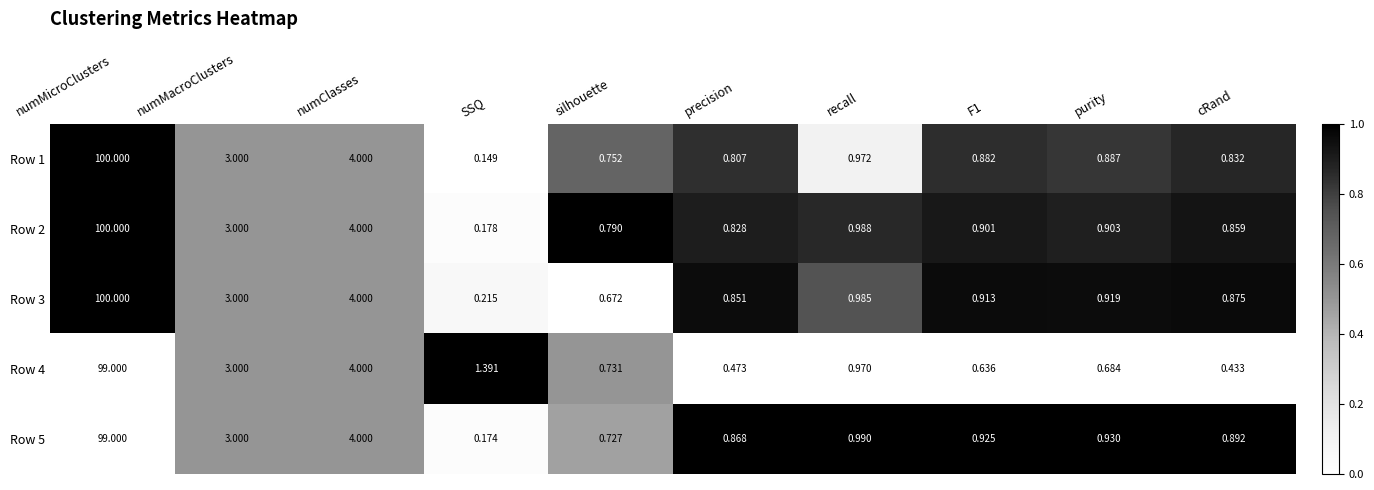

Which label corresponds to the smallest value in the chart?

SSQ